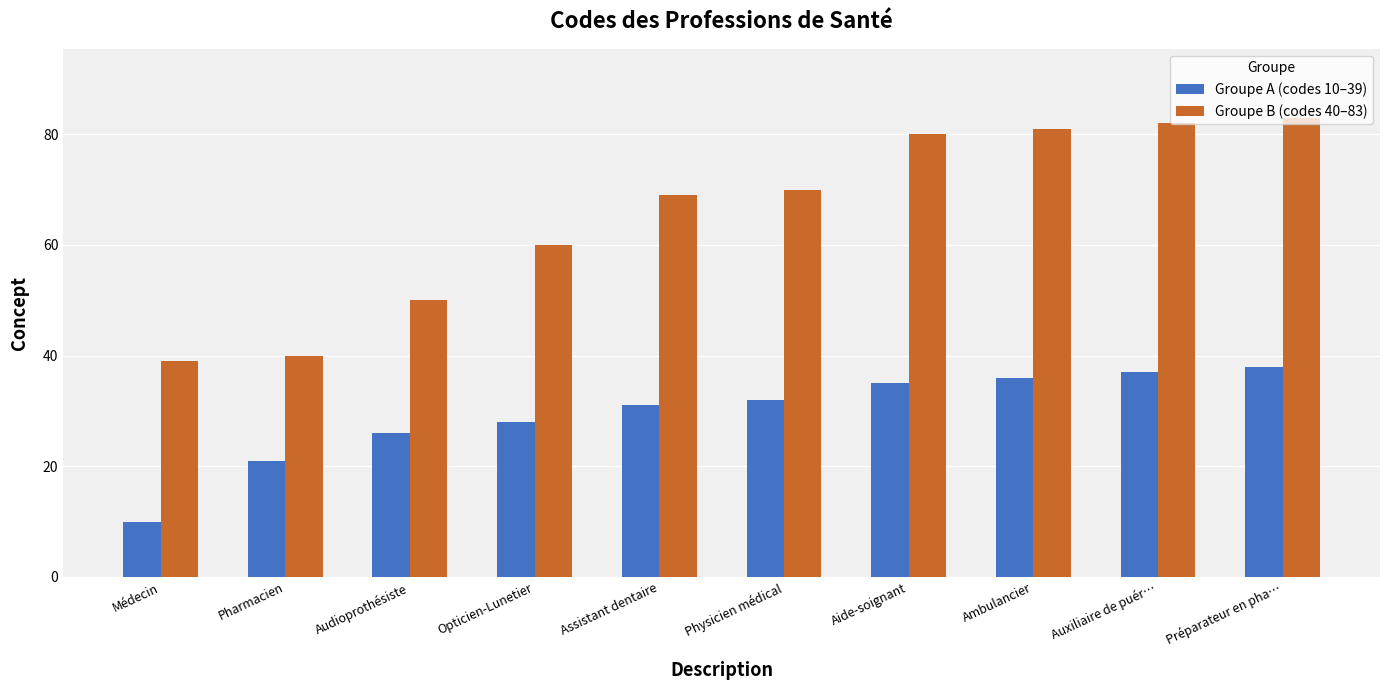

At how many categories does at least one series exceed 28?

10